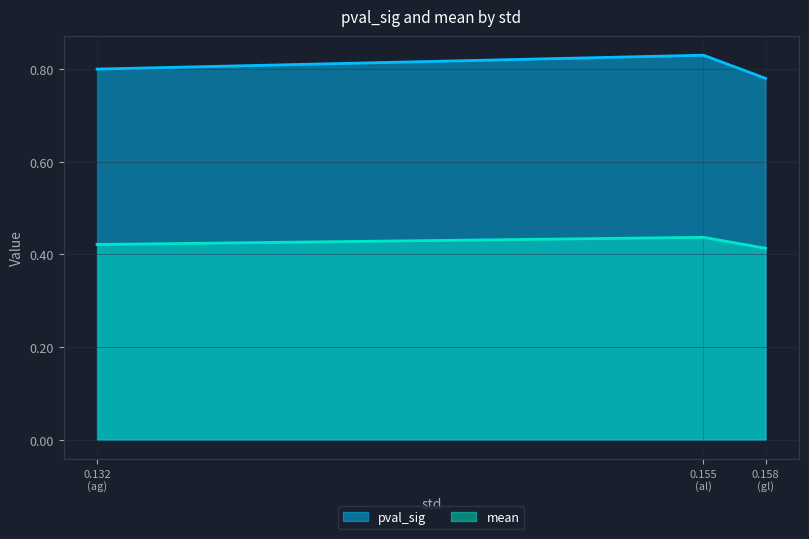

Which series has the largest total across all categories?

pval_sig